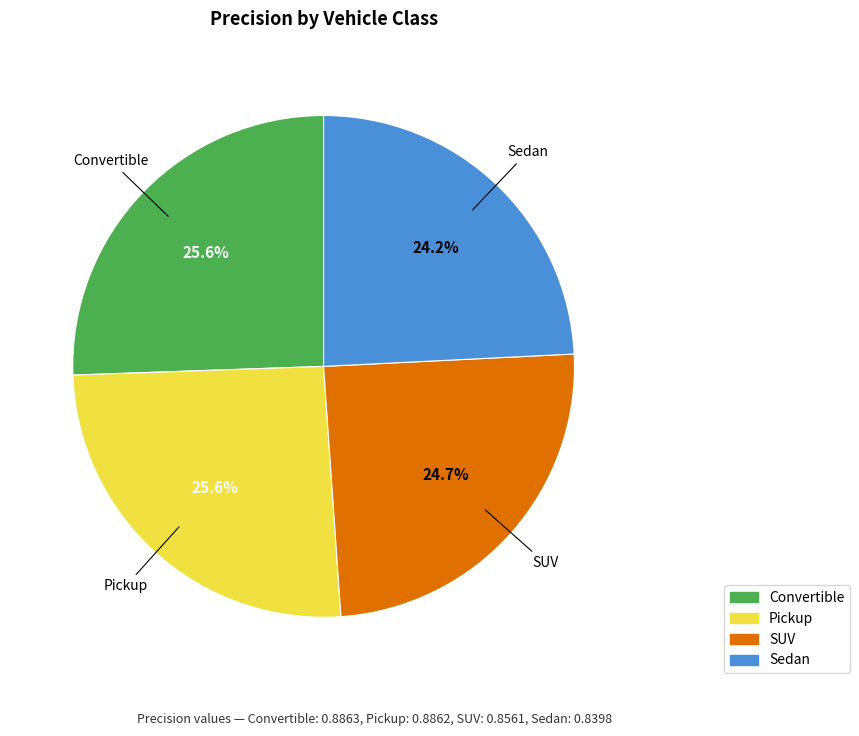

Does SUV account for over 50% of the chart?

No